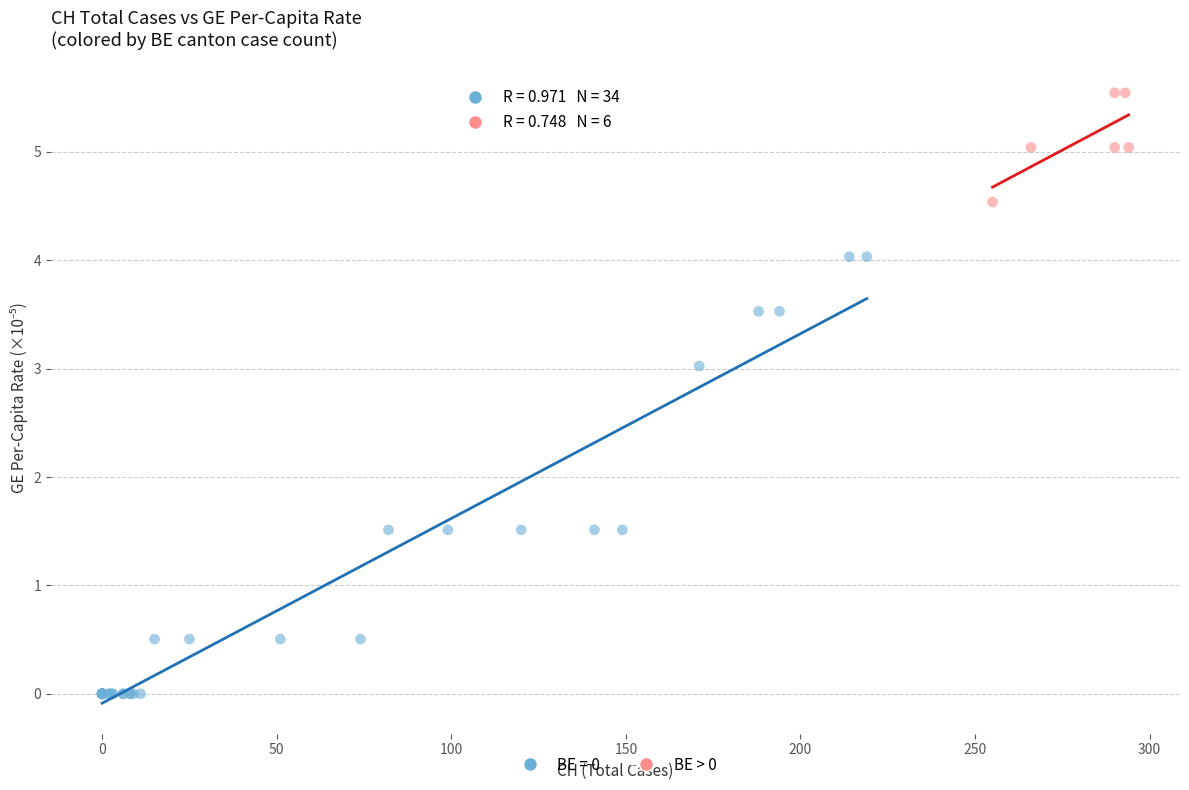

Which series reaches the maximum Y coordinate?

BE > 0